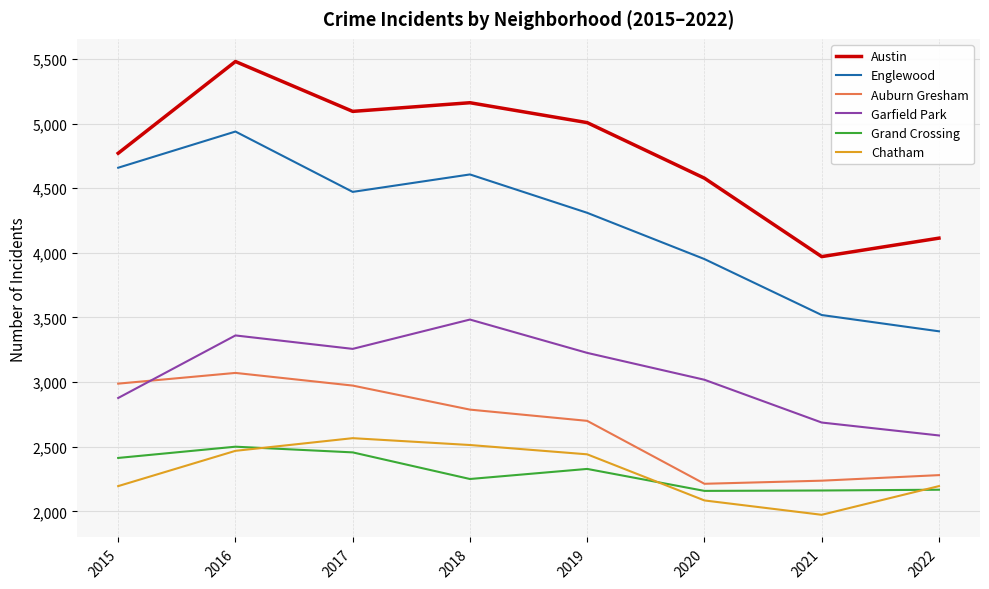

True or false: Austin and Grand Crossing intersect in this chart.

False